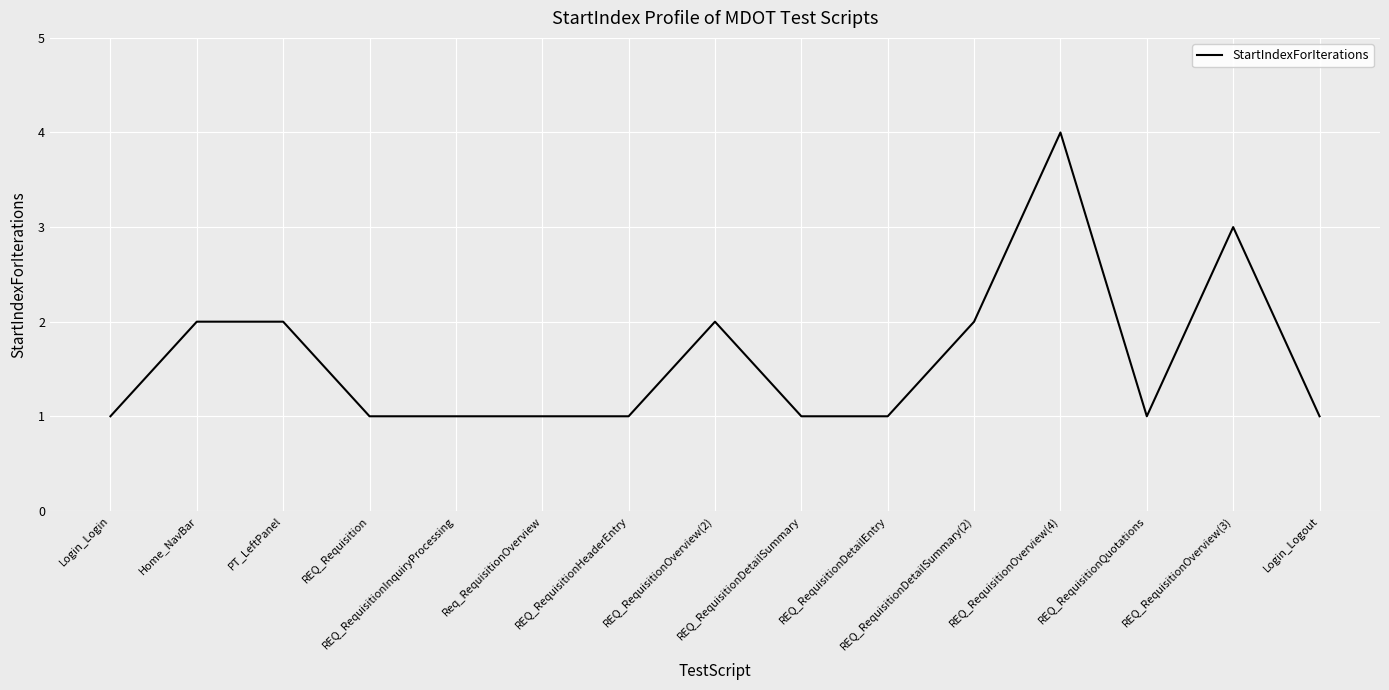

What position from the right is REQ_RequisitionDetailSummary?

7